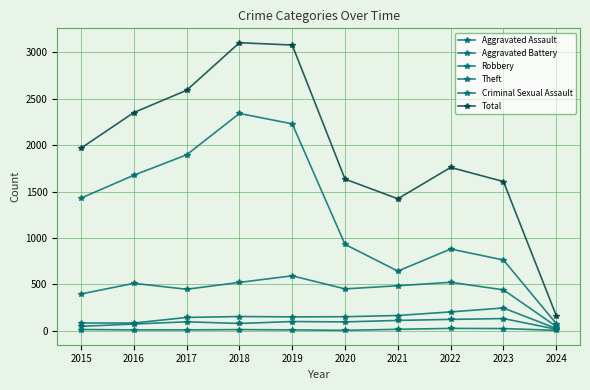

Is the value of Aggravated Battery at 2024 greater than the value of Aggravated Assault at 2018?

No